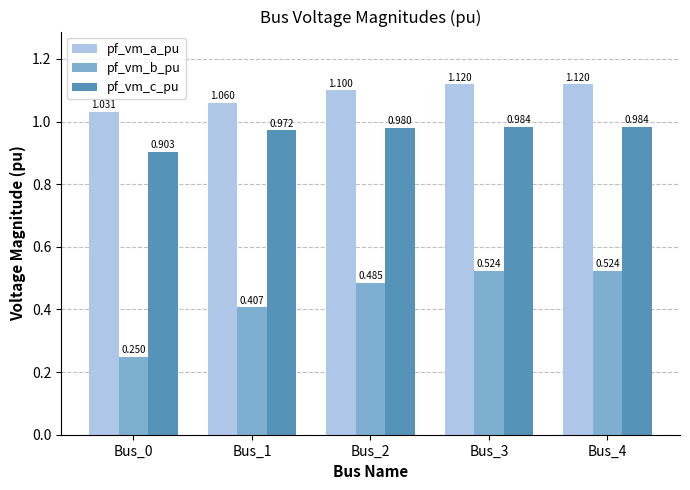

What is the sum of all pf_vm_c_pu values?

4.8